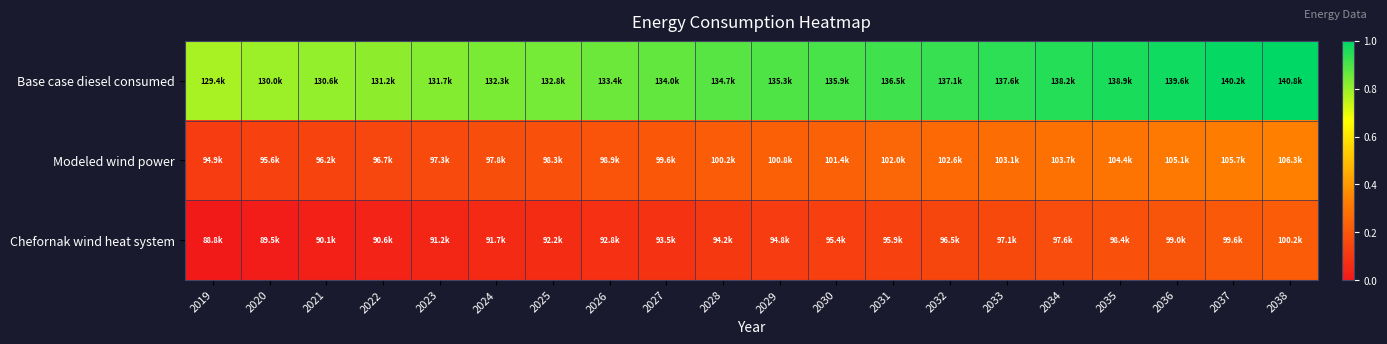

Which series has the largest total across all categories?

Base case diesel consumed